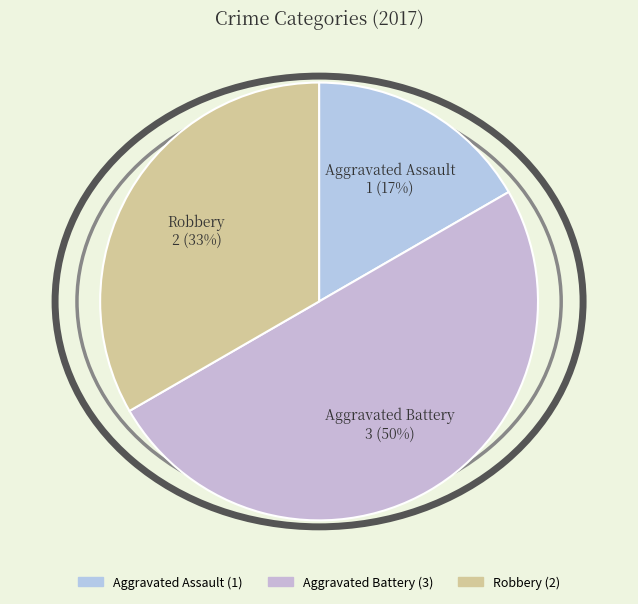

Does Robbery account for over 50% of the chart?

No